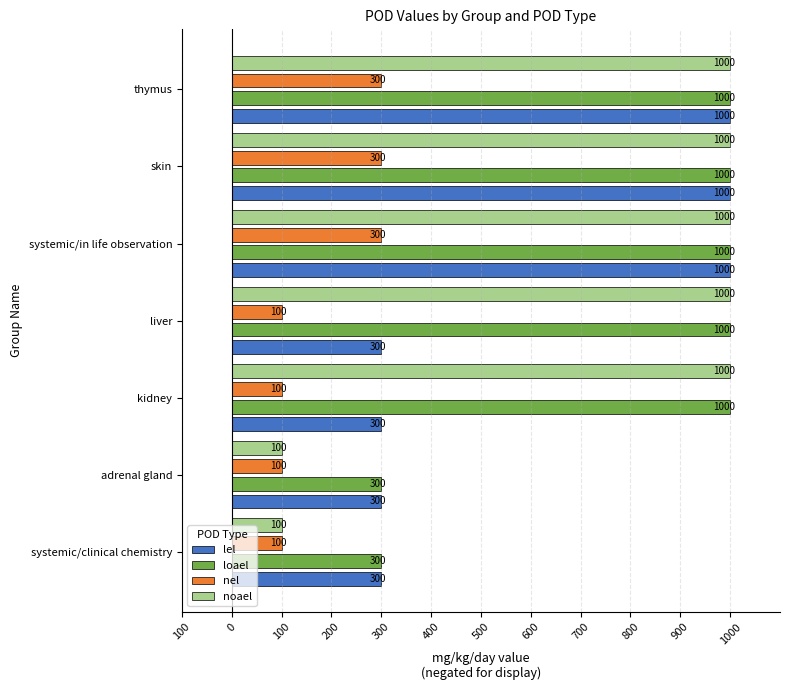

Which series has the largest range (max minus min)?

noael